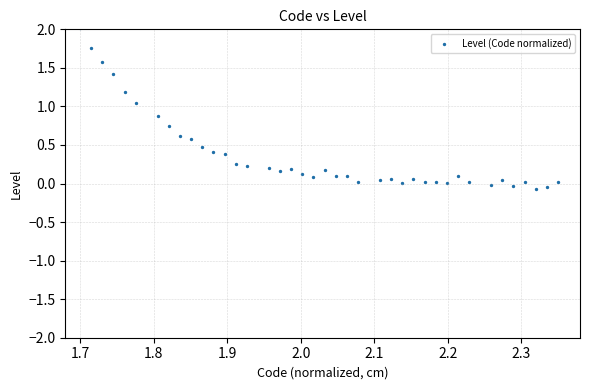

What is the range of Y values (max minus min)?

2.1